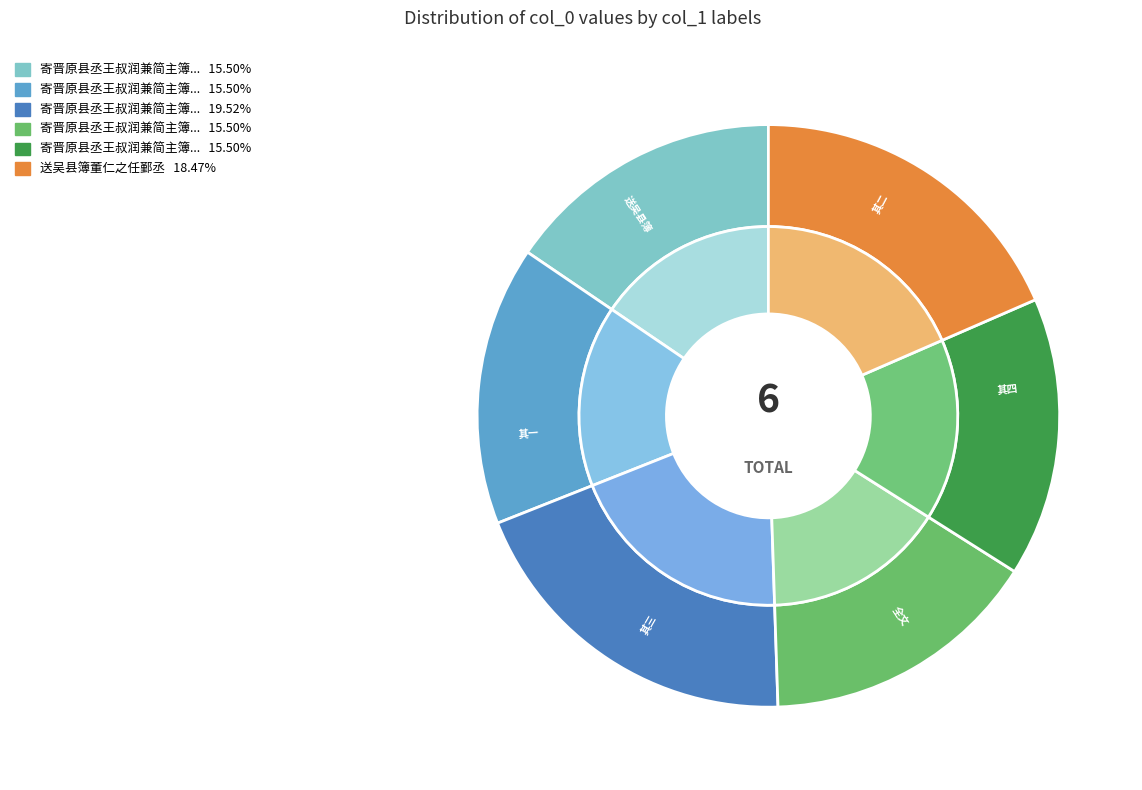

Which has a higher value, 寄晋原县丞王叔润兼简主簿董仲石 其三 or 寄晋原县丞王叔润兼简主簿董仲石 其一?

寄晋原县丞王叔润兼简主簿董仲石 其三